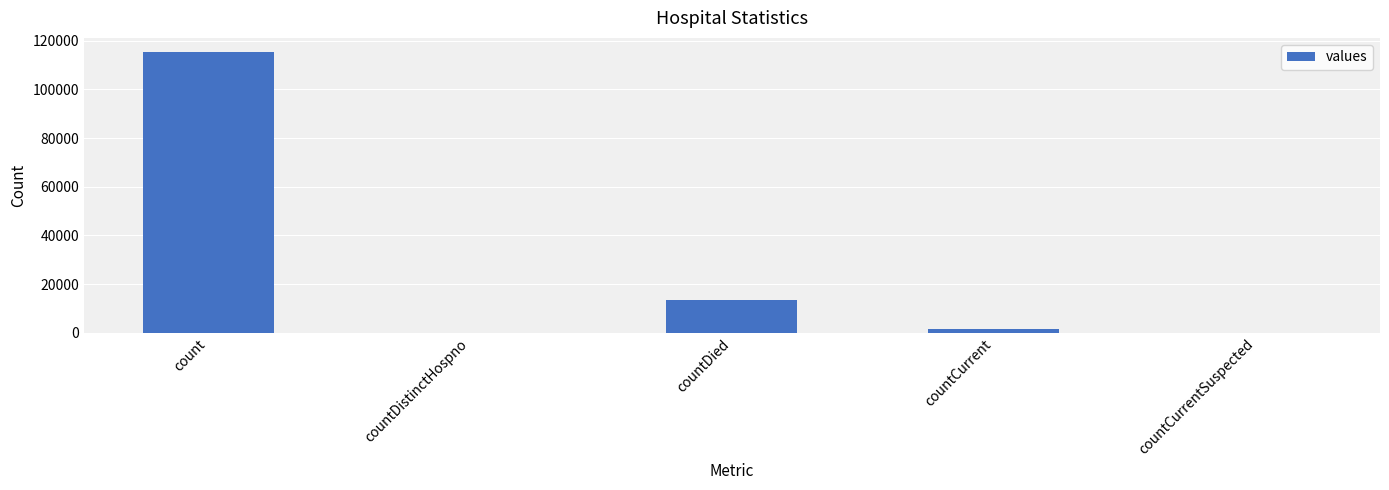

Reading right to left, extract all data points from this chart.

countCurrentSuspected=0	countCurrent=1383	countDied=13343	countDistinctHospno=0	count=115379